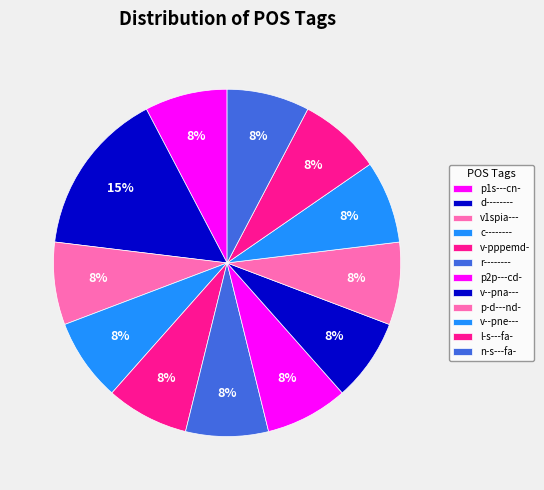

Does v-pppemd- account for over 50% of the chart?

No